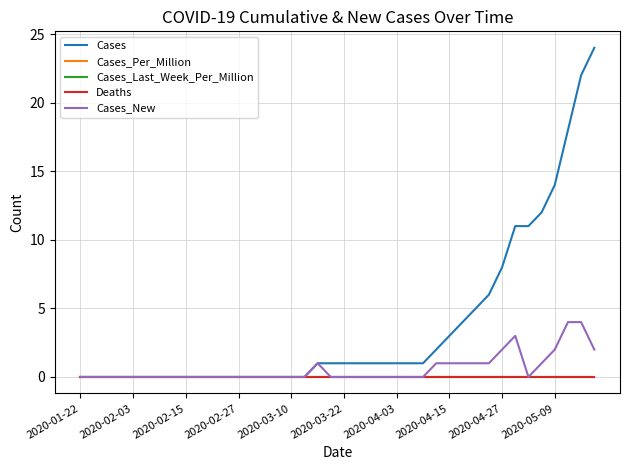

True or false: Cases_New and Cases_Per_Million intersect in this chart.

False